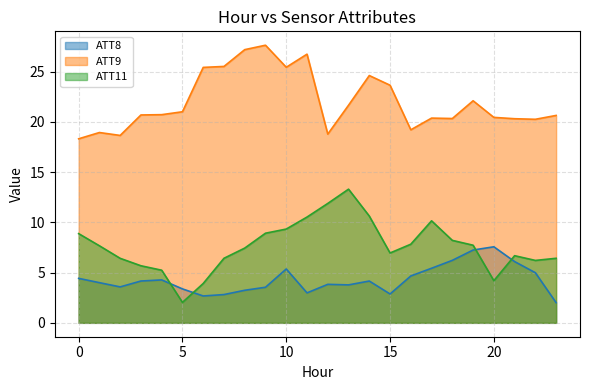

What is the spread (max minus min) of values at 4?

16.4